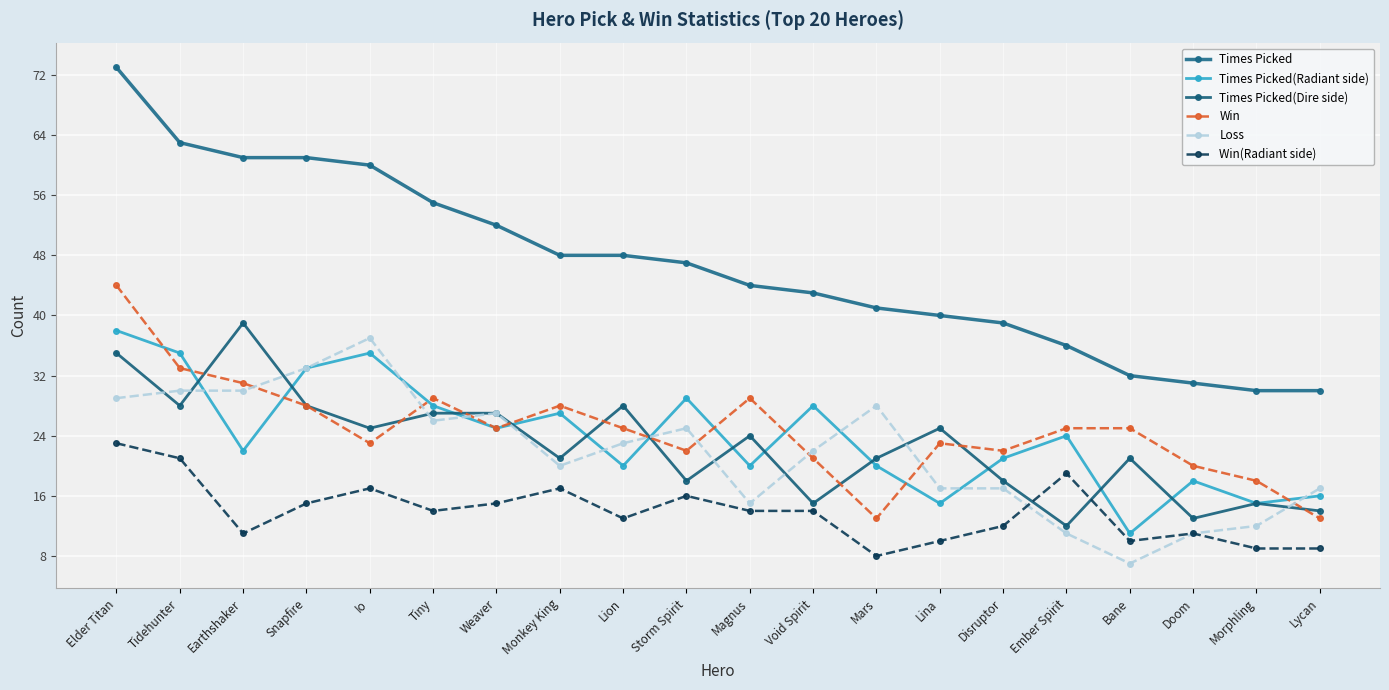

Which label corresponds to the largest value in the chart?

Elder Titan